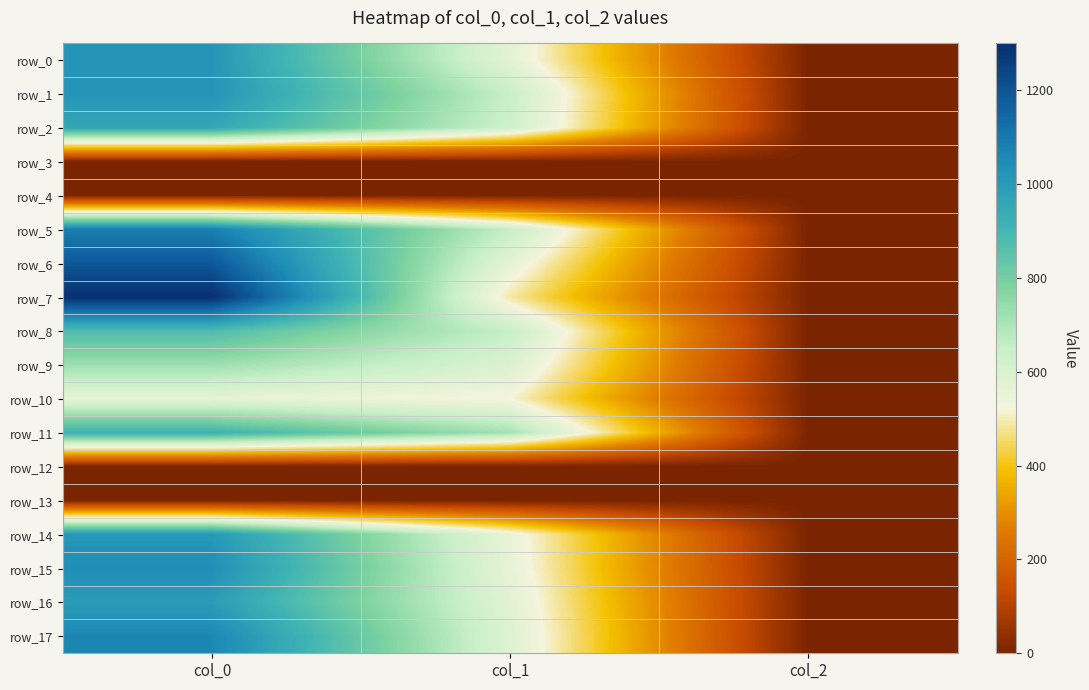

Reading left to right, what are all the values shown in this chart?

row_0: 1016.7	570.4	2.0
row_1: 1020.0	644.6	2.0
row_2: 960.0	631.1	2.0
row_3: 0.0	0.0	0.0
row_4: 0.0	0.0	0.0
row_5: 1083.3	651.4	2.0
row_6: 1190.0	563.6	2.0
row_7: 1300.0	489.4	2.0
row_8: 876.7	648.0	2.0
row_9: 726.7	597.4	2.0
row_10: 563.3	519.8	2.0
row_11: 920.0	712.1	2.0
row_12: 0.0	0.0	0.0
row_13: 0.0	0.0	0.0
row_14: 1010.0	553.5	2.0
row_15: 1040.0	560.2	2.0
row_16: 993.3	577.1	2.0
row_17: 1063.3	587.2	2.0